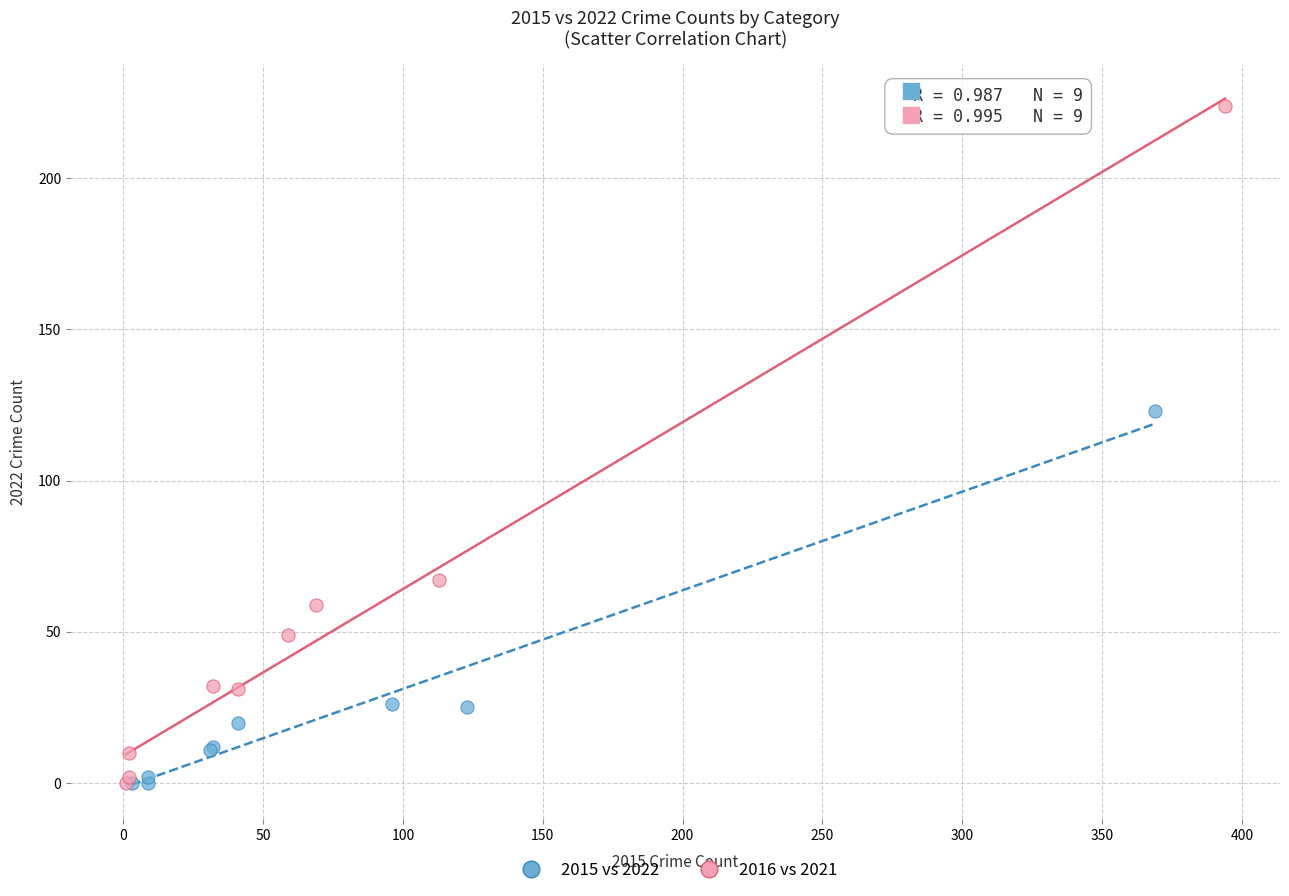

What are all the series names shown in the legend?

2015 vs 2022, 2016 vs 2021